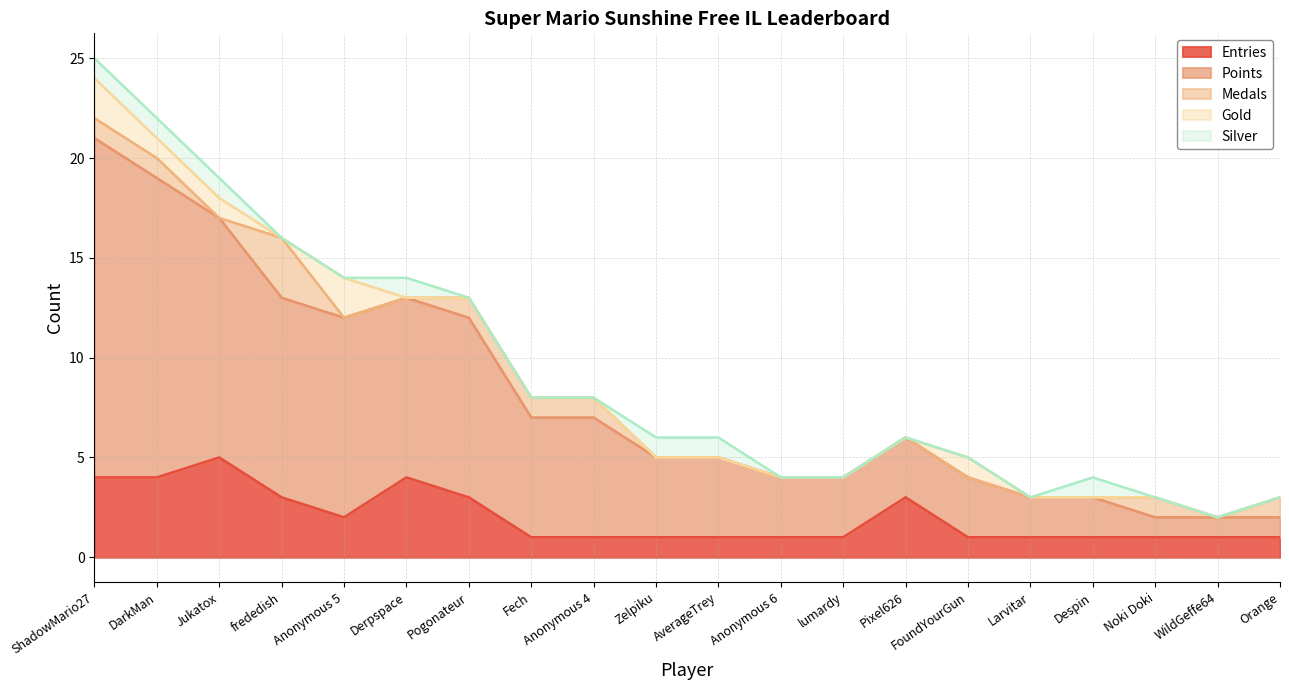

How many data points in Medals are above 0?

8